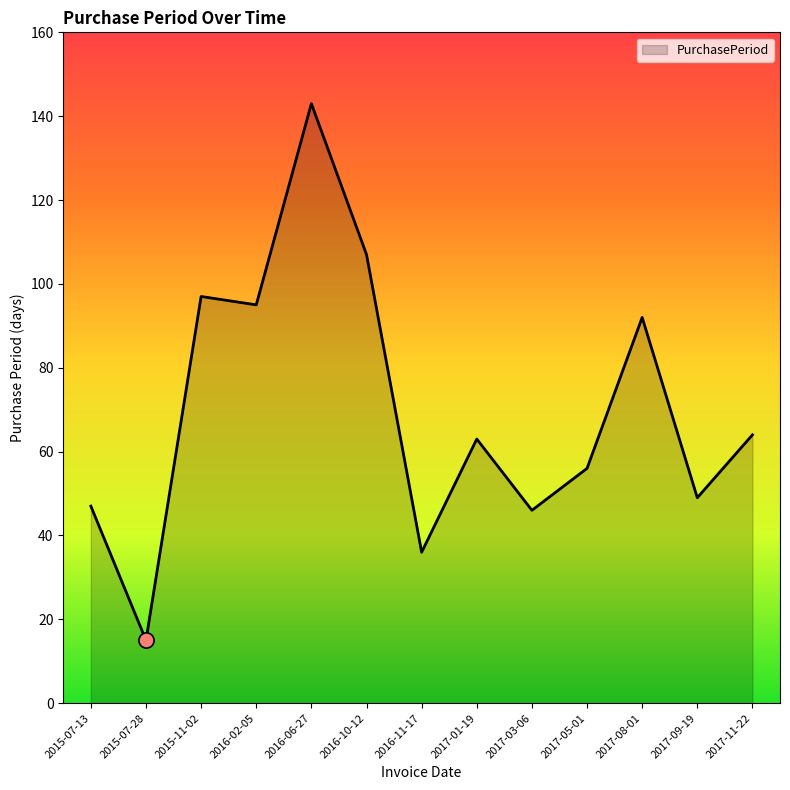

What is the change in value from 2016-02-05 to 2017-05-01?

-39